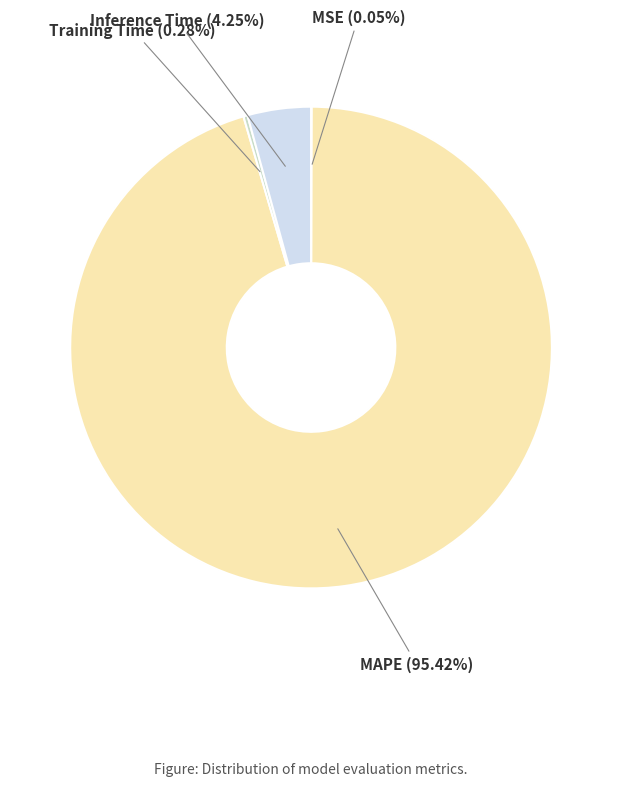

Is the sum of MAPE and Inference Time greater than half?

Yes